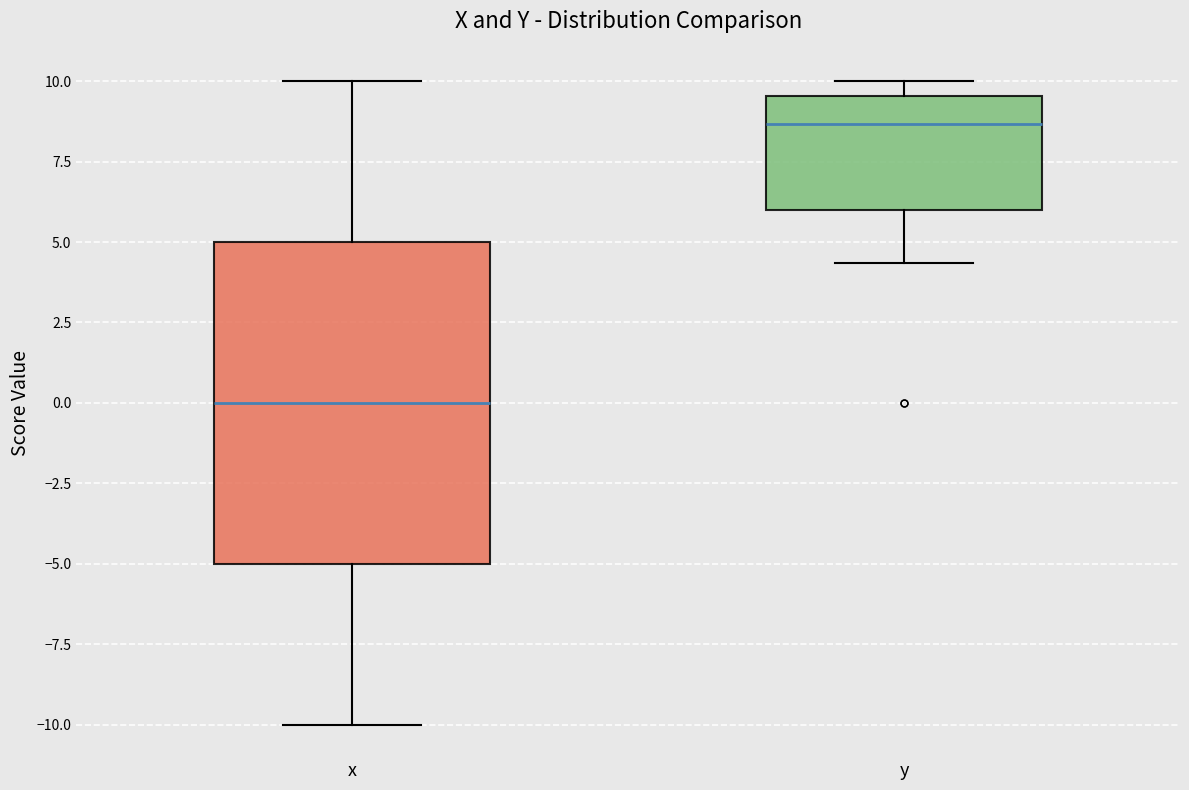

Reading left to right, transcribe this box plot: for each box, give where its median line is, the range the box spans, and where its two whiskers end, as read against the y-axis. The values are not printed on the chart, so give them approximately, as read against the axis.

x: median 0.0, box -5.0 to 5.0, whiskers -10.0 to 10.0
y: median 8.5, box 6.0 to 9.5, whiskers 4.5 to 10.0